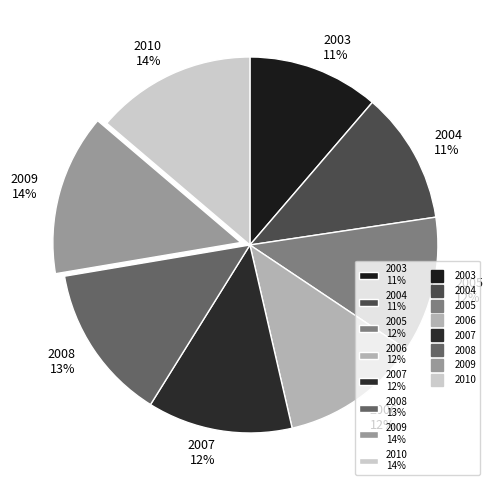

Does 2009 account for over 50% of the chart?

No